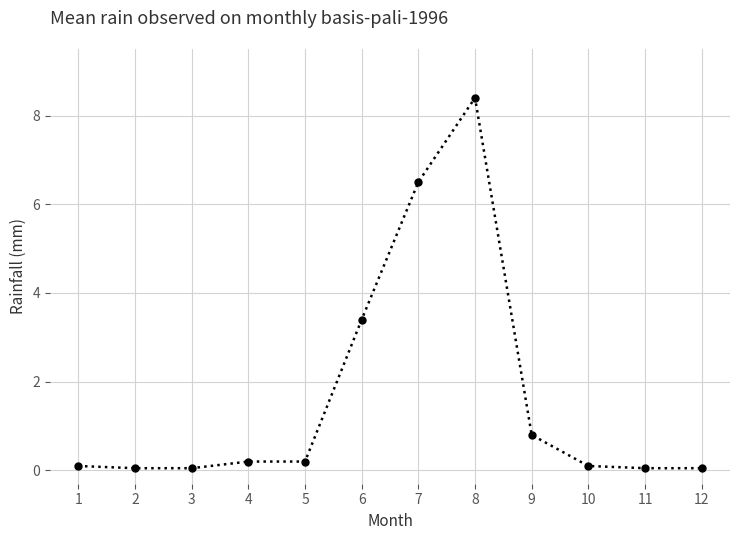

What is the minimum value shown in the chart?

0.1